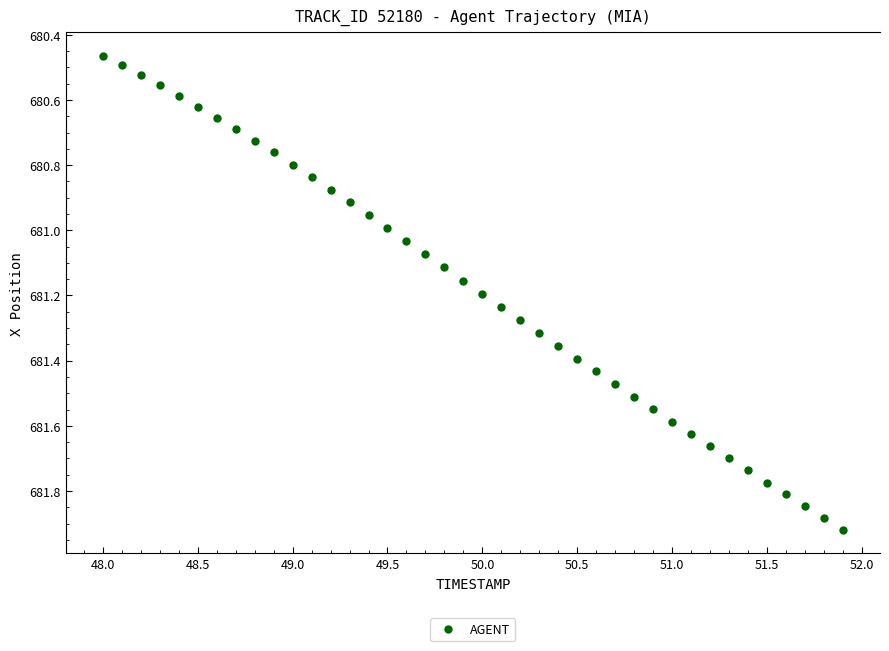

What is the range of X values (max minus min)?

3.9